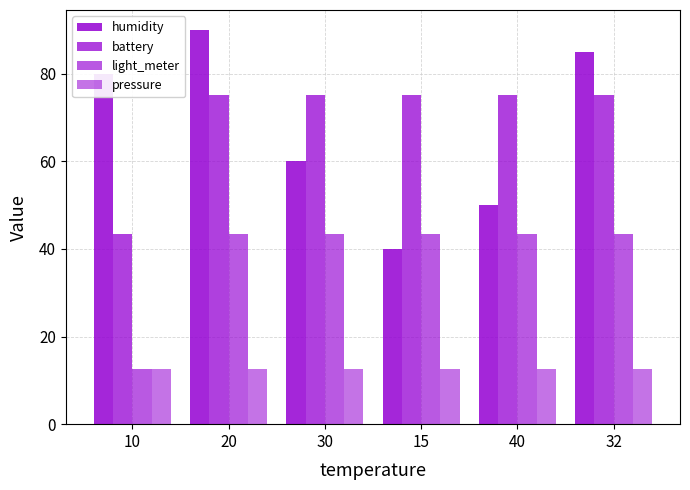

Between 20 and 32, which series saw the biggest shift?

humidity